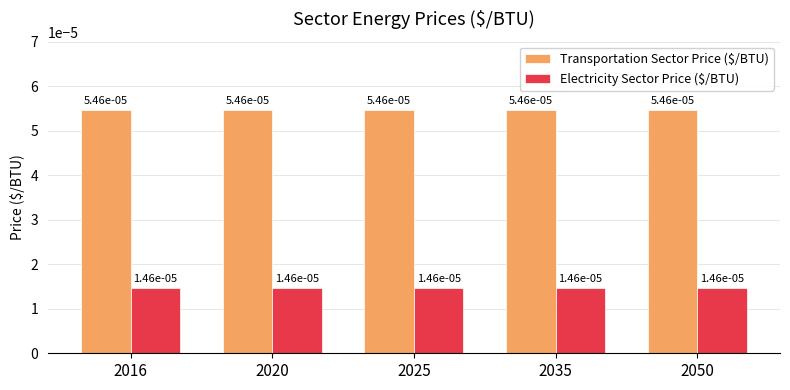

At how many categories does at least one series exceed 0?

5